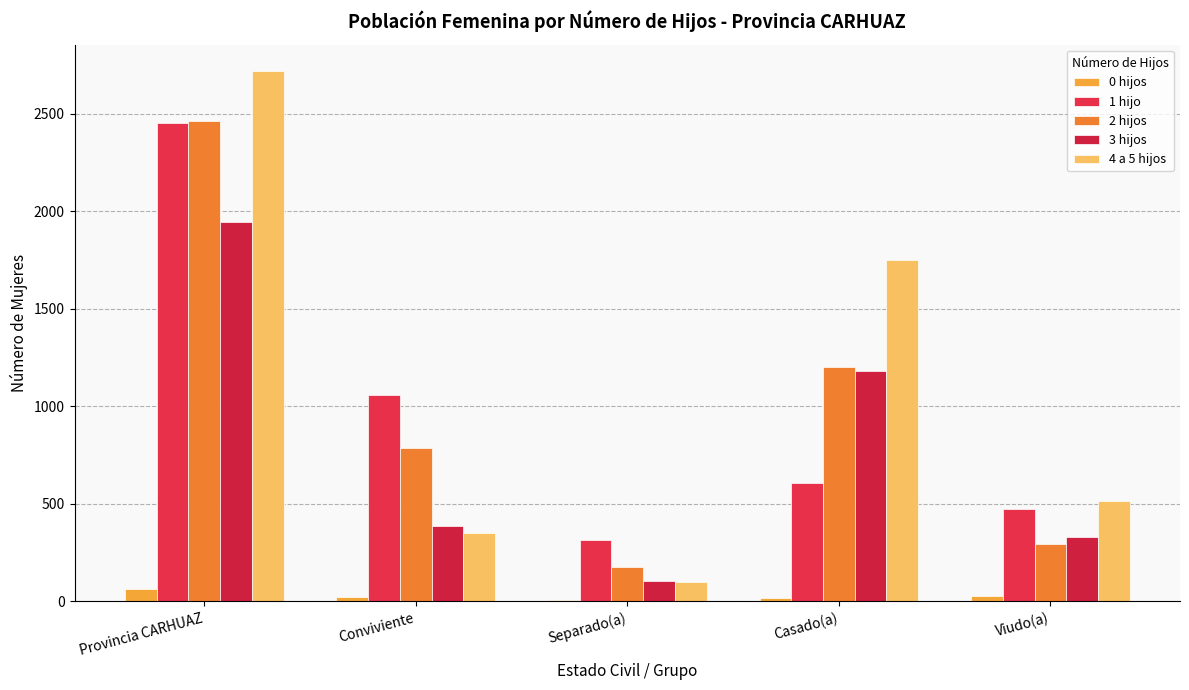

Which series has the largest total across all categories?

4 a 5 hijos